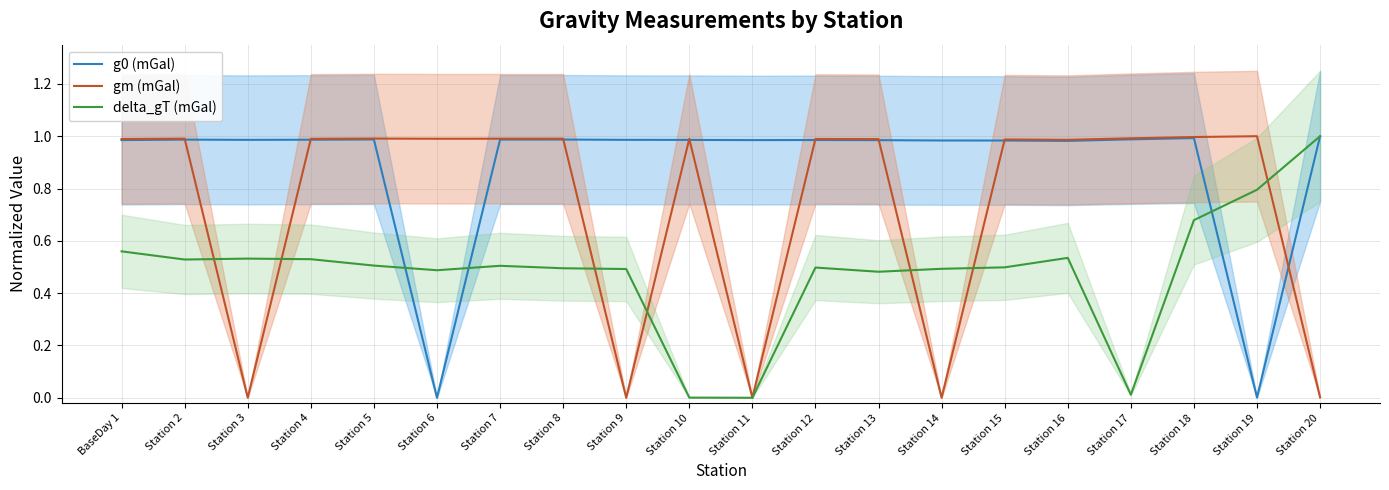

Rank the categories by delta_gT (mGal) value from lowest to highest.

Station 11, Station 10, Station 17, Station 13, Station 6, Station 9, Station 14, Station 8, Station 12, Station 15, Station 7, Station 5, Station 2, Station 4, Station 3, Station 16, BaseDay 1, Station 18, Station 19, Station 20